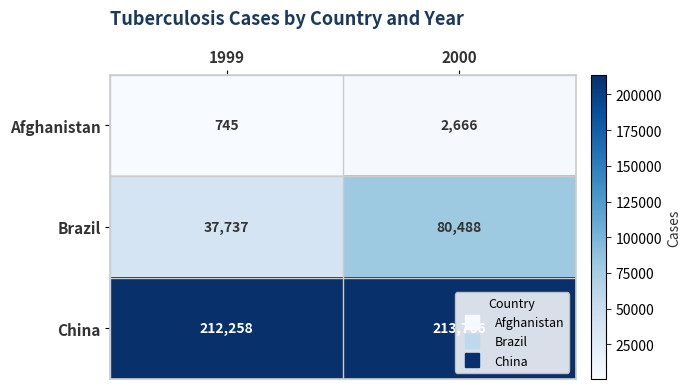

What is the sum of the Brazil values at 2000 and 1999?

118225